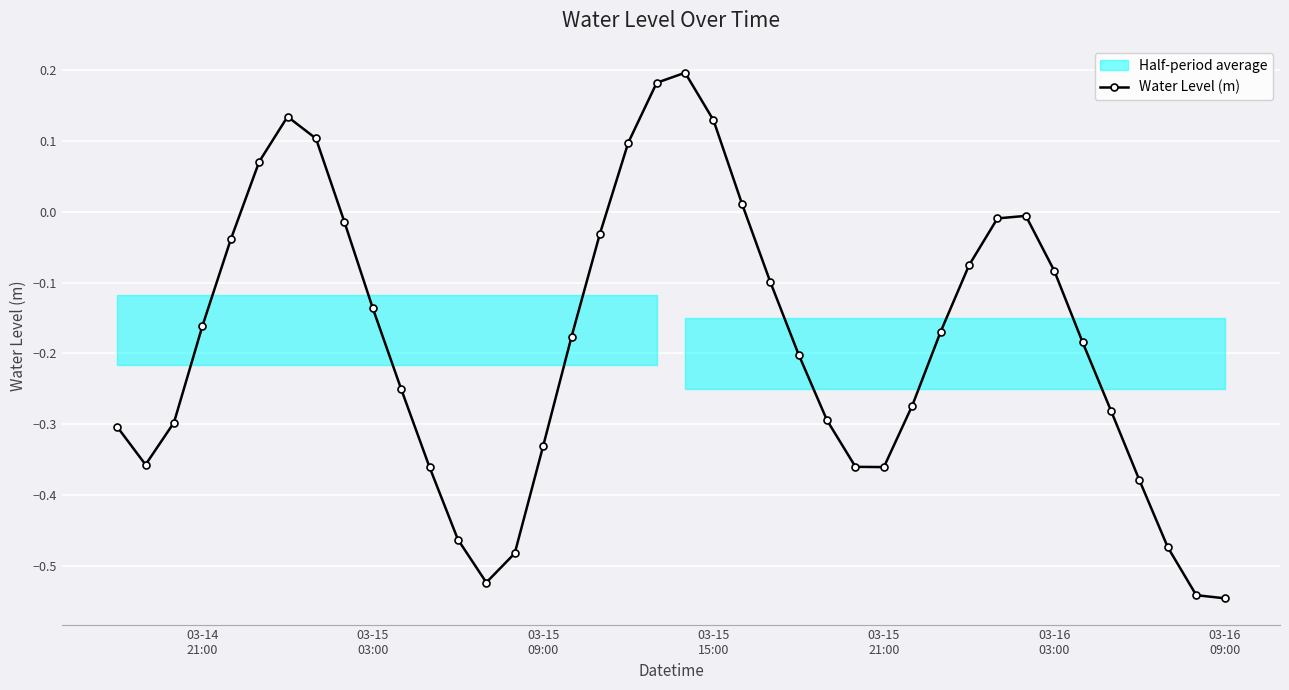

How many interior local peaks does the Water Level (m) series have?

3